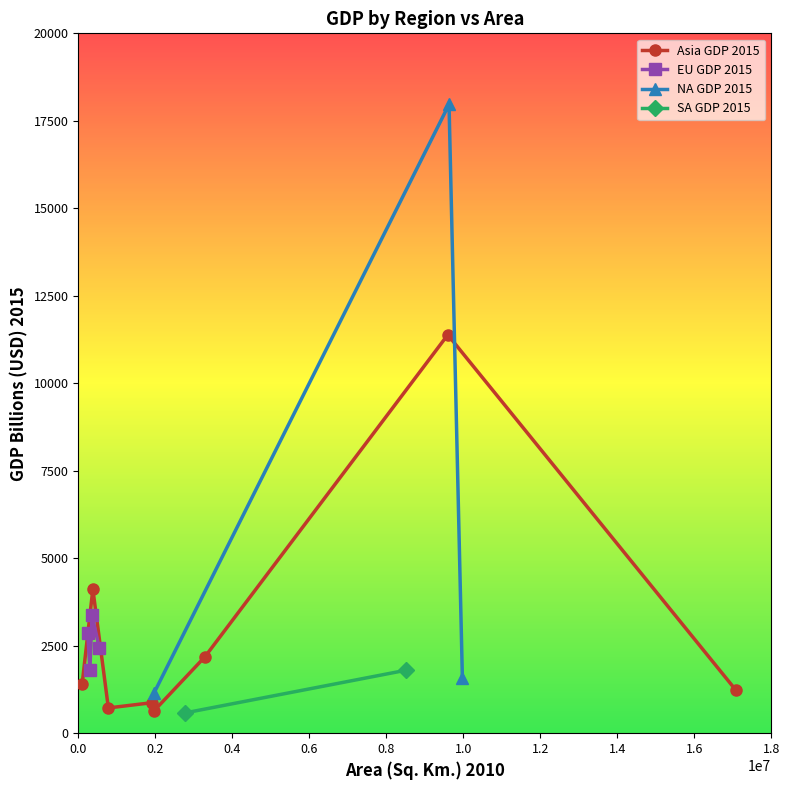

True or false: SA GDP 2015 and EU GDP 2015 cross at least once.

False